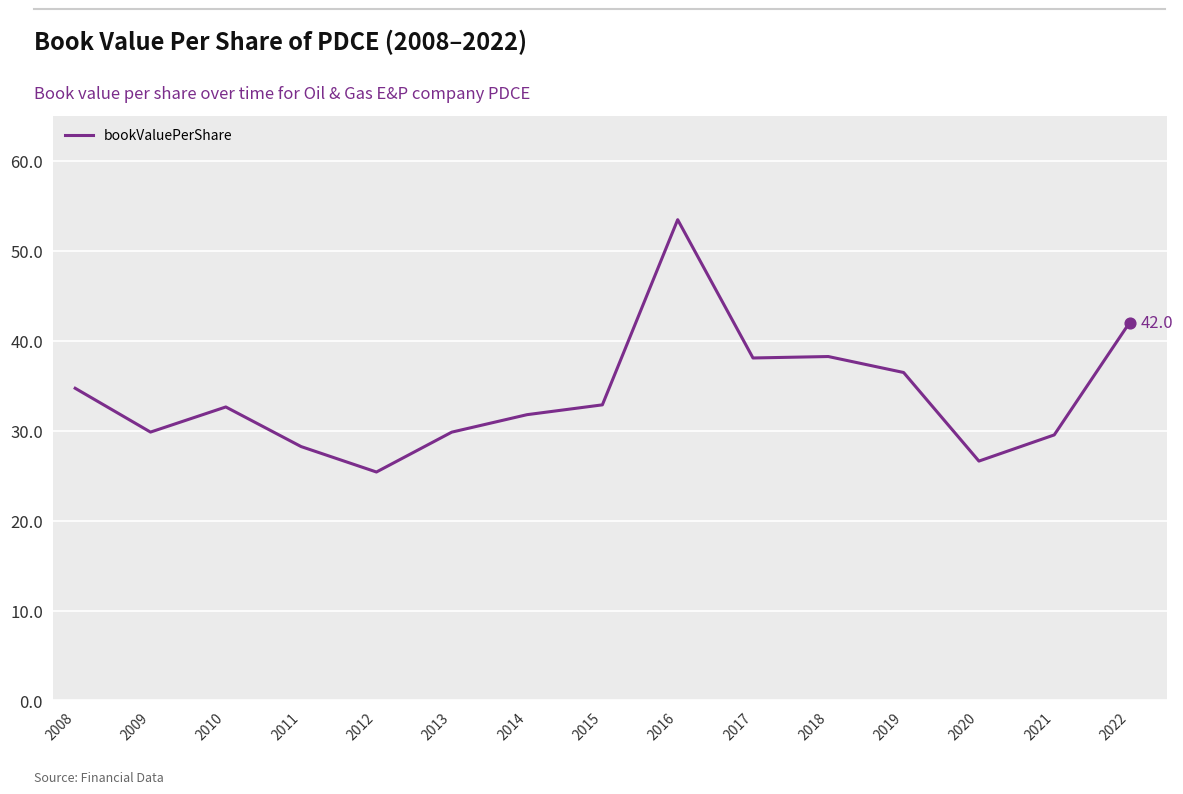

Approximately how many times larger is the value at 2010 compared to 2020?

1.2